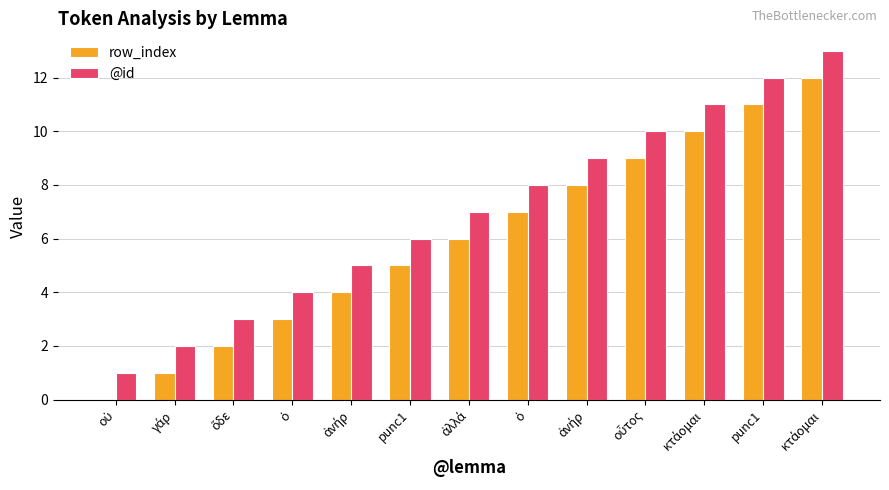

Rank the categories by @id value from highest to lowest.

κτάομαι, punc1, κτάομαι, οὗτος, ἀνήρ, ὁ, ἀλλά, punc1, ἀνήρ, ὁ, ὅδε, γάρ, οὐ